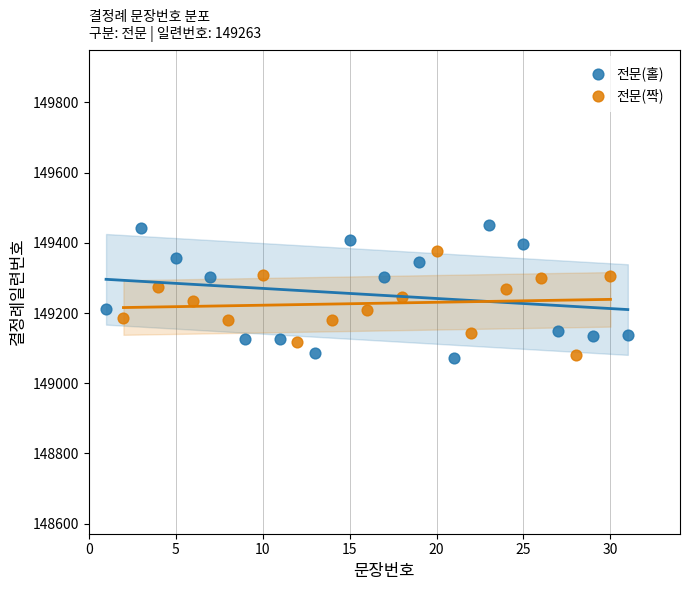

Which series contains the highest Y value?

전문(홀)